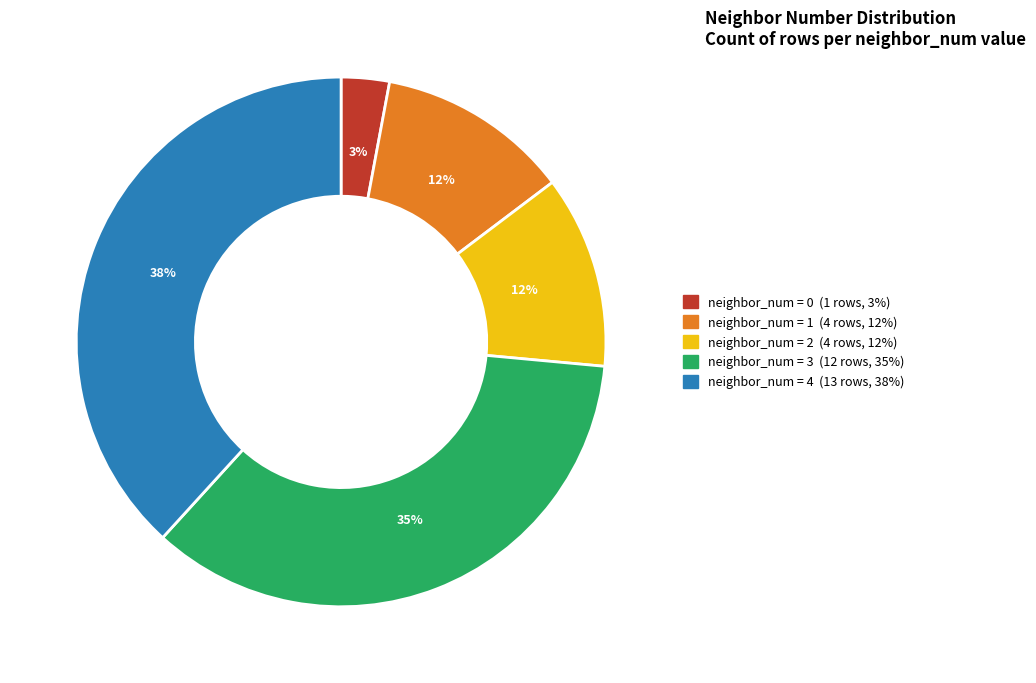

Is there a majority slice in this chart?

No